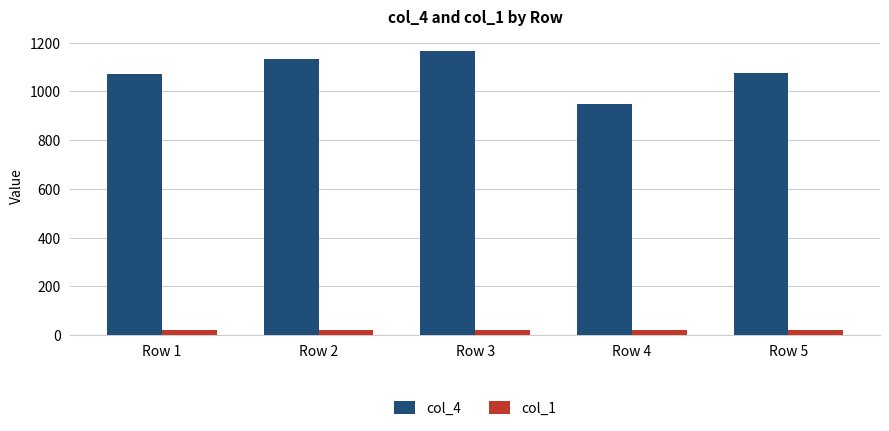

The col_1 series shows 20 at Row 3. True or false?

True